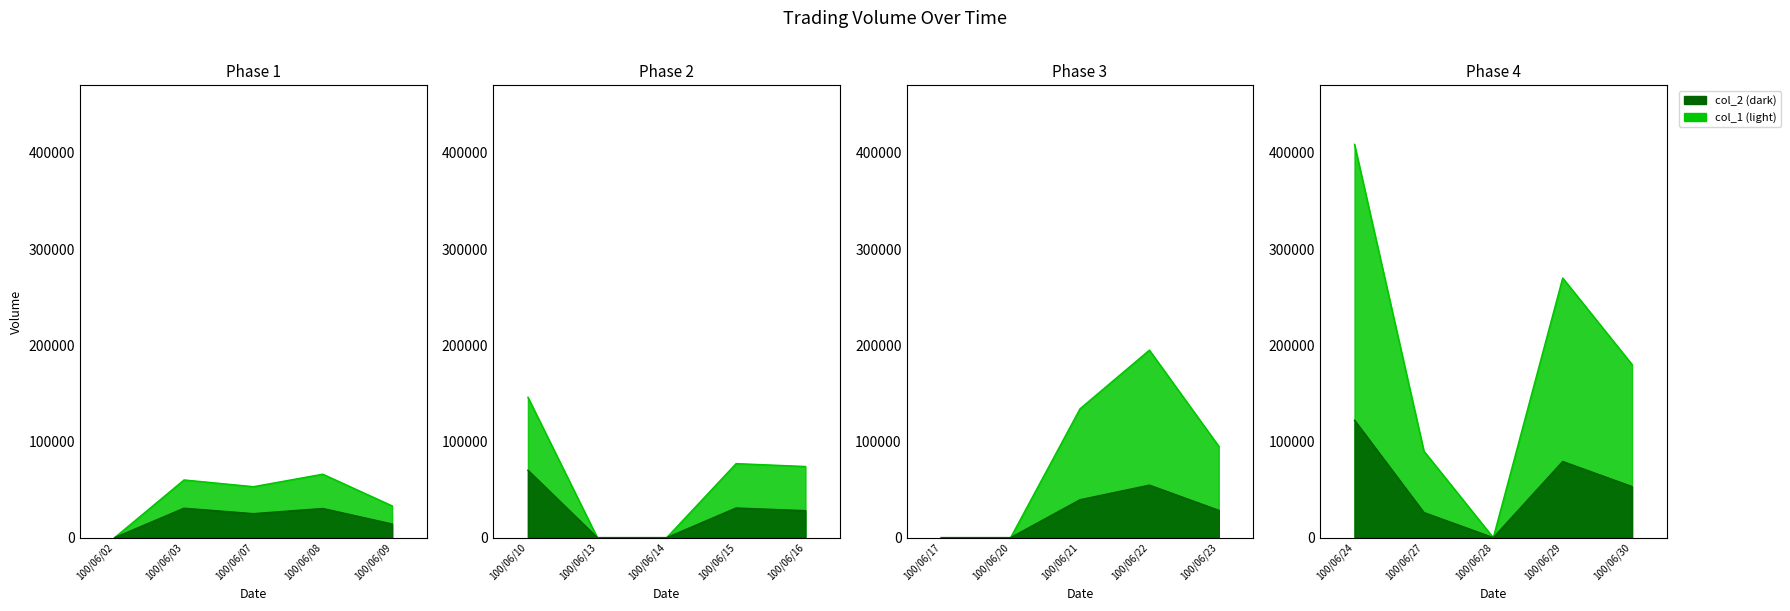

What are all the series names shown in the legend?

col_1, col_2